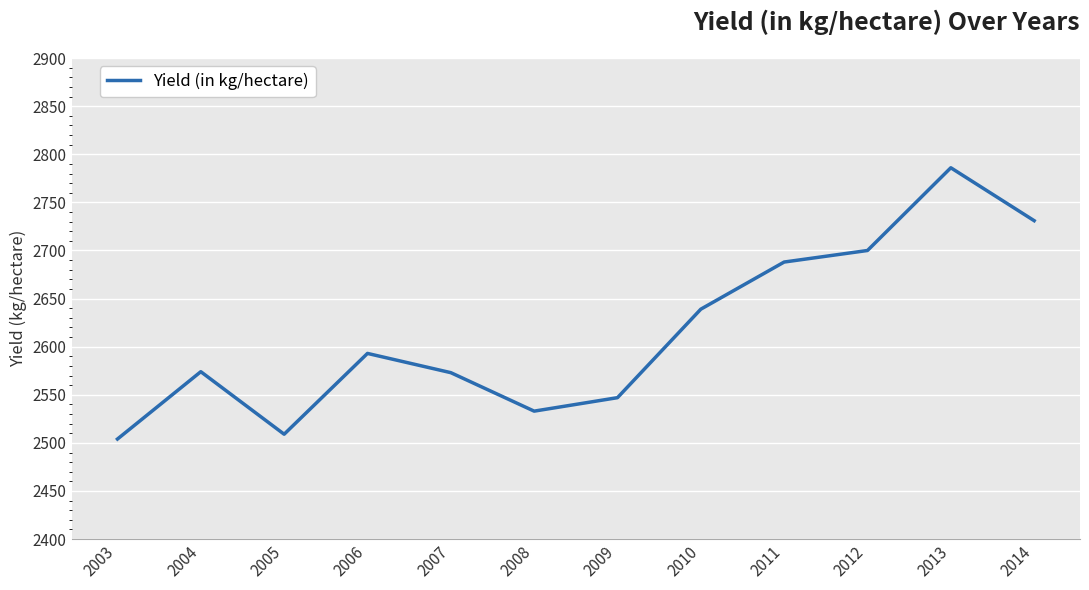

What is the greatest value displayed?

2786